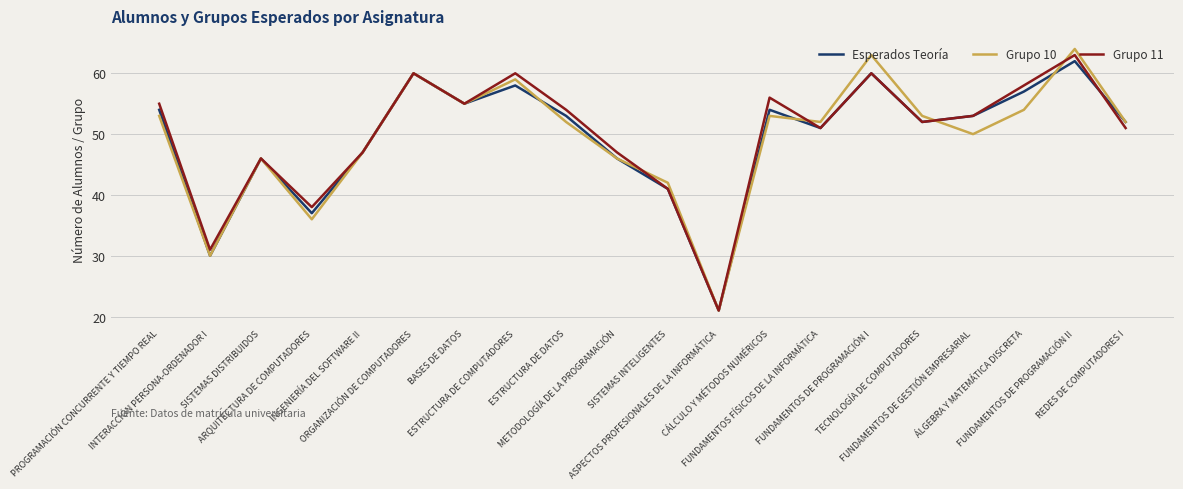

Reading left to right, what are all the values shown in this chart?

Esperados Teoría: PROGRAMACIÓN CONCURRENTE Y TIEMPO REAL=54	INTERACCIÓN PERSONA-ORDENADOR I=30	SISTEMAS DISTRIBUIDOS=46	ARQUITECTURA DE COMPUTADORES=37	INGENIERÍA DEL SOFTWARE II=47	ORGANIZACIÓN DE COMPUTADORES=60	BASES DE DATOS=55	ESTRUCTURA DE COMPUTADORES=58	ESTRUCTURA DE DATOS=53	METODOLOGÍA DE LA PROGRAMACIÓN=46	SISTEMAS INTELIGENTES=41	ASPECTOS PROFESIONALES DE LA INFORMÁTICA=21	CÁLCULO Y MÉTODOS NUMÉRICOS=54	FUNDAMENTOS FÍSICOS DE LA INFORMÁTICA=51	FUNDAMENTOS DE PROGRAMACIÓN I=60	TECNOLOGÍA DE COMPUTADORES=52	FUNDAMENTOS DE GESTIÓN EMPRESARIAL=53	ÁLGEBRA Y MATEMÁTICA DISCRETA=57	FUNDAMENTOS DE PROGRAMACIÓN II=62	REDES DE COMPUTADORES I=52
Grupo 10: PROGRAMACIÓN CONCURRENTE Y TIEMPO REAL=53	INTERACCIÓN PERSONA-ORDENADOR I=30	SISTEMAS DISTRIBUIDOS=46	ARQUITECTURA DE COMPUTADORES=36	INGENIERÍA DEL SOFTWARE II=47	ORGANIZACIÓN DE COMPUTADORES=60	BASES DE DATOS=55	ESTRUCTURA DE COMPUTADORES=59	ESTRUCTURA DE DATOS=52	METODOLOGÍA DE LA PROGRAMACIÓN=46	SISTEMAS INTELIGENTES=42	ASPECTOS PROFESIONALES DE LA INFORMÁTICA=21	CÁLCULO Y MÉTODOS NUMÉRICOS=53	FUNDAMENTOS FÍSICOS DE LA INFORMÁTICA=52	FUNDAMENTOS DE PROGRAMACIÓN I=63	TECNOLOGÍA DE COMPUTADORES=53	FUNDAMENTOS DE GESTIÓN EMPRESARIAL=50	ÁLGEBRA Y MATEMÁTICA DISCRETA=54	FUNDAMENTOS DE PROGRAMACIÓN II=64	REDES DE COMPUTADORES I=52
Grupo 11: PROGRAMACIÓN CONCURRENTE Y TIEMPO REAL=55	INTERACCIÓN PERSONA-ORDENADOR I=31	SISTEMAS DISTRIBUIDOS=46	ARQUITECTURA DE COMPUTADORES=38	INGENIERÍA DEL SOFTWARE II=47	ORGANIZACIÓN DE COMPUTADORES=60	BASES DE DATOS=55	ESTRUCTURA DE COMPUTADORES=60	ESTRUCTURA DE DATOS=54	METODOLOGÍA DE LA PROGRAMACIÓN=47	SISTEMAS INTELIGENTES=41	ASPECTOS PROFESIONALES DE LA INFORMÁTICA=21	CÁLCULO Y MÉTODOS NUMÉRICOS=56	FUNDAMENTOS FÍSICOS DE LA INFORMÁTICA=51	FUNDAMENTOS DE PROGRAMACIÓN I=60	TECNOLOGÍA DE COMPUTADORES=52	FUNDAMENTOS DE GESTIÓN EMPRESARIAL=53	ÁLGEBRA Y MATEMÁTICA DISCRETA=58	FUNDAMENTOS DE PROGRAMACIÓN II=63	REDES DE COMPUTADORES I=51